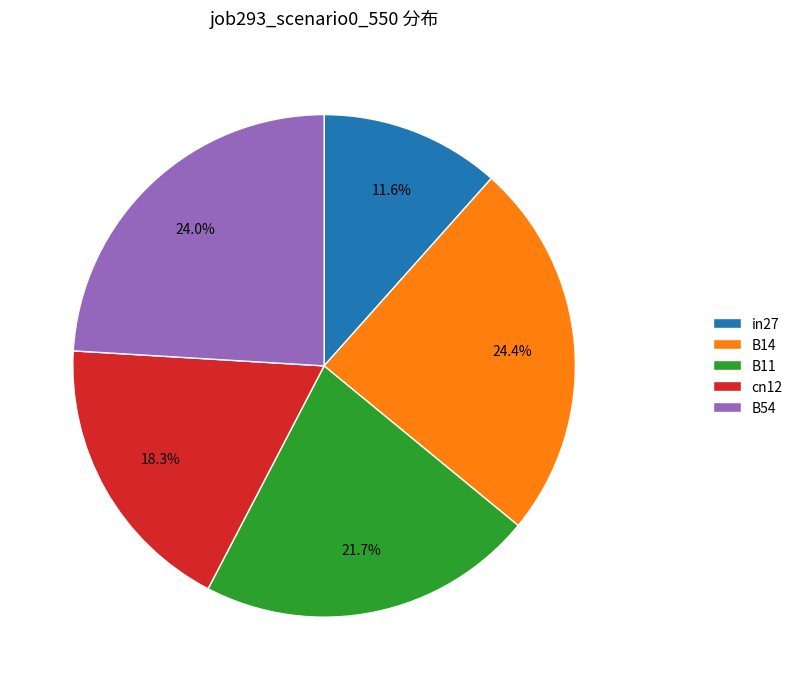

Is it true that B54 is 35% of the pie?

False